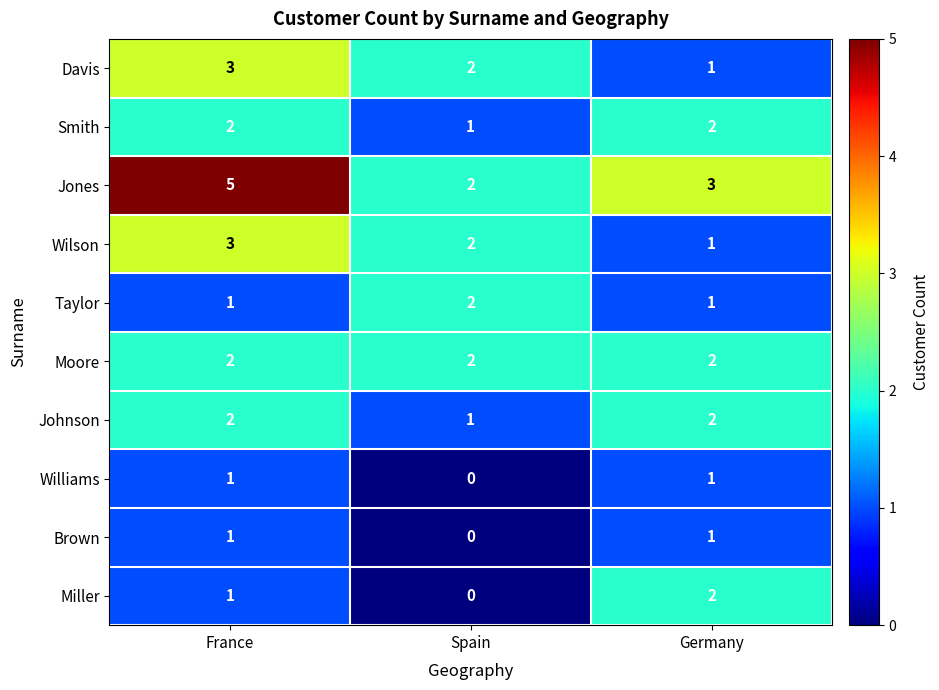

List the labels in order of Miller value, smallest first.

Spain, France, Germany